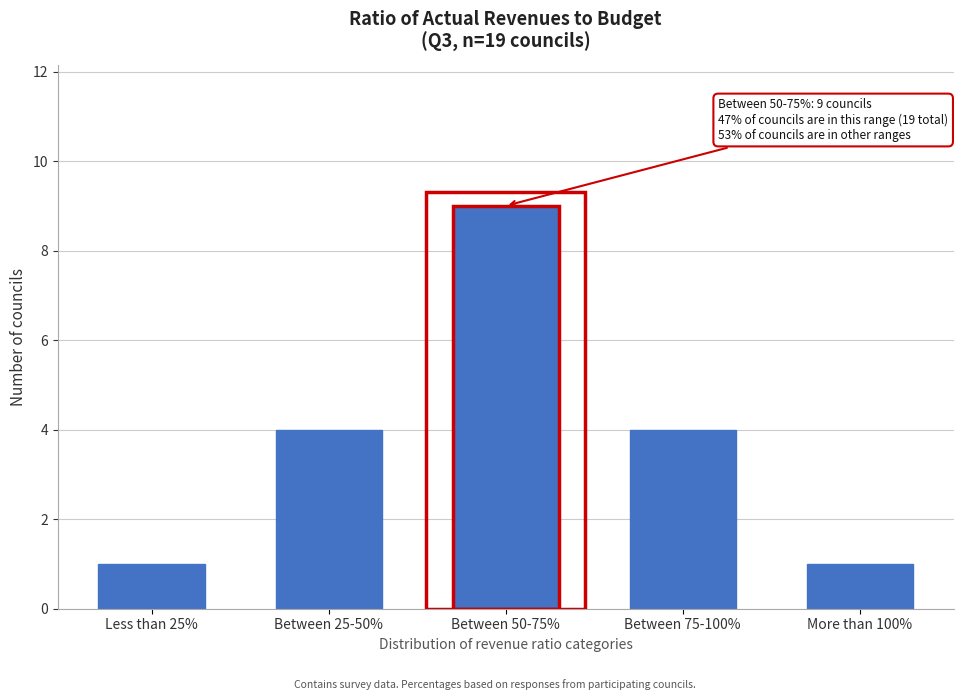

Reading left to right, list all the values displayed in this chart.

1	4	9	4	1